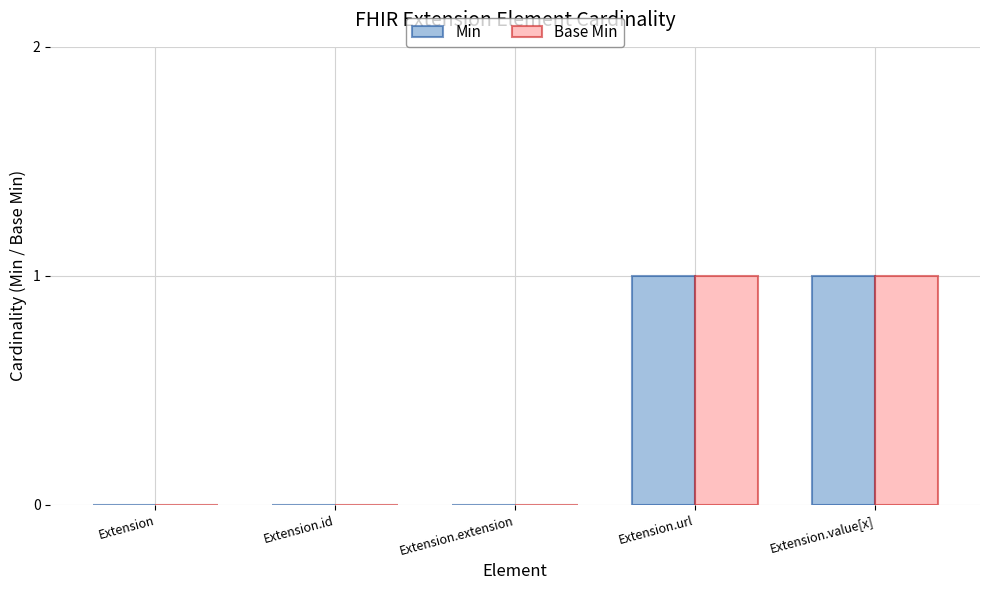

What is the difference between the Min values at Extension.url and Extension.extension?

1